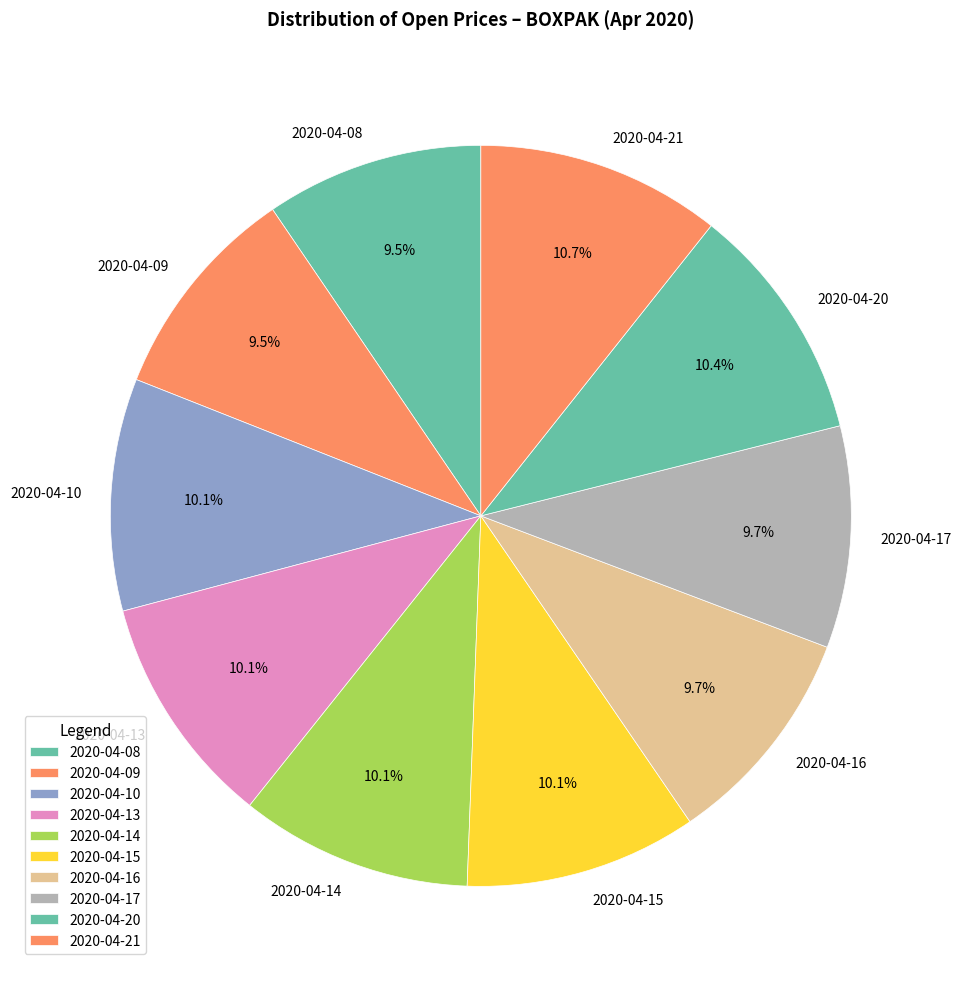

What percentage is the 2020-04-20 slice, to the nearest percent?

10%